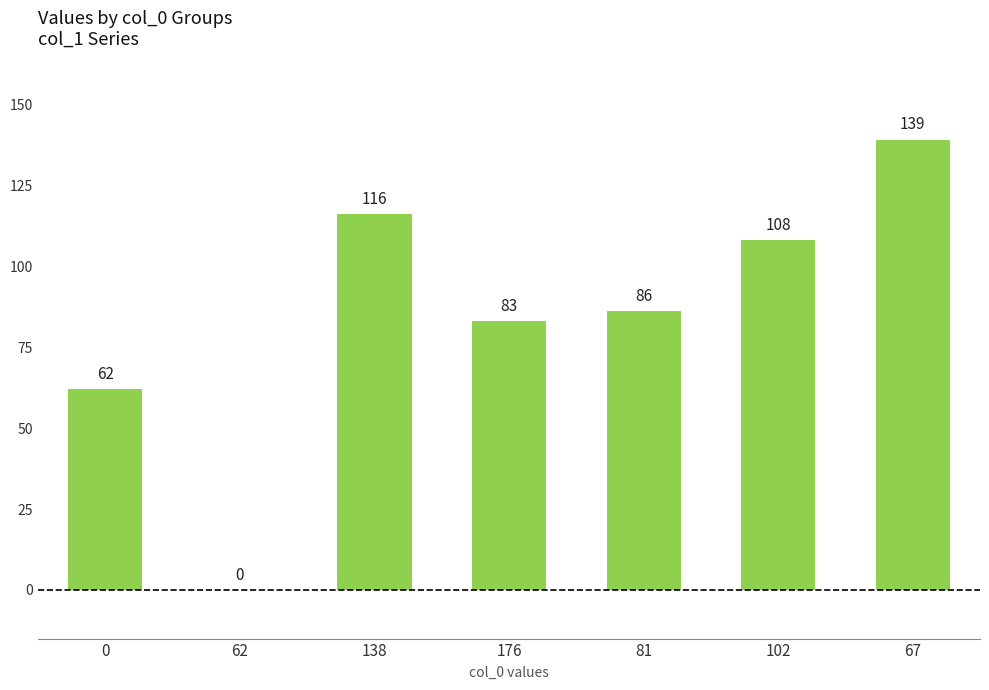

At which category does the chart reach its peak across all series?

67